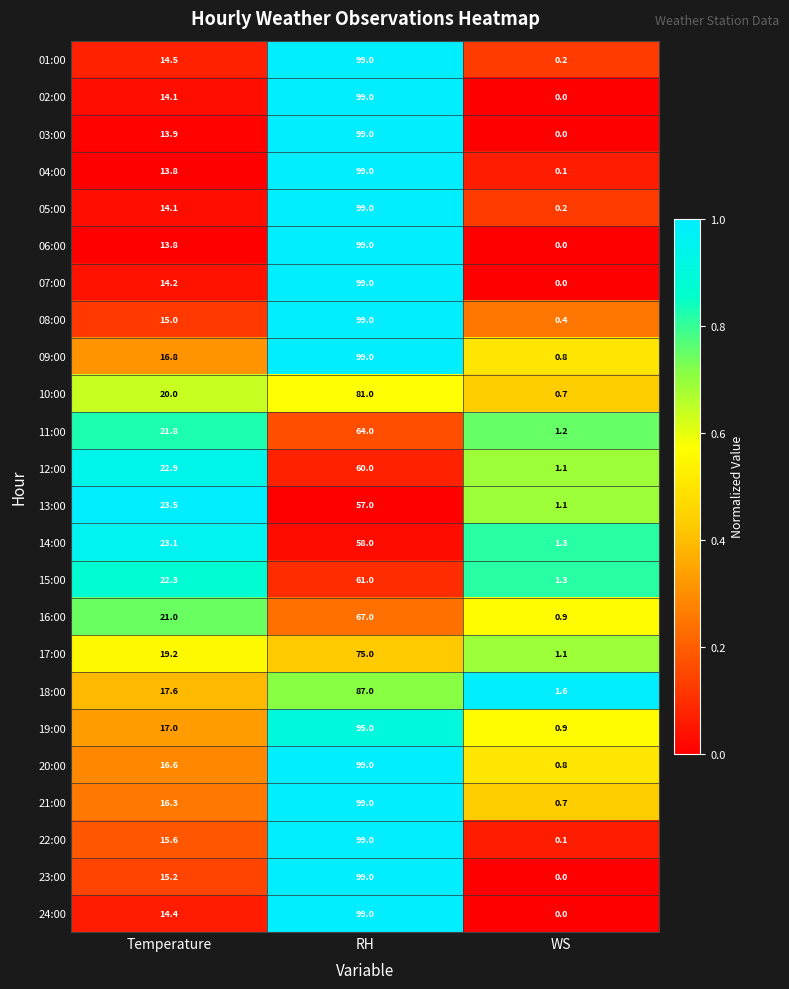

What is the sum of the 21:00 values at Temperature and WS?

17.0